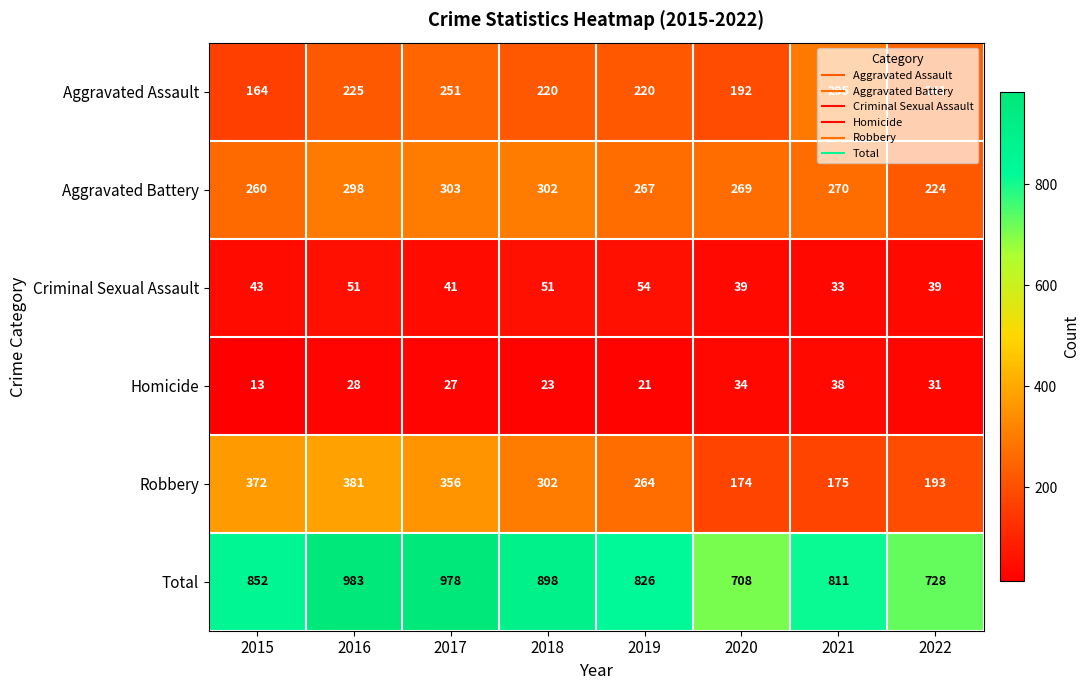

What value does the Homicide series have at 2020, to the nearest 10?

30